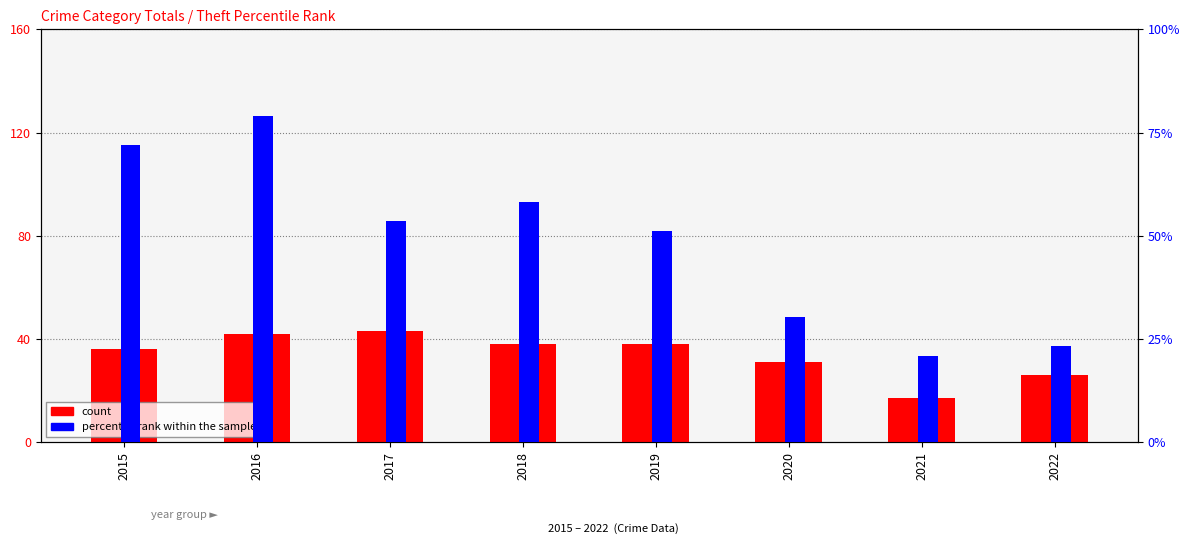

Between 2017 and 2018, which series saw the biggest shift?

count